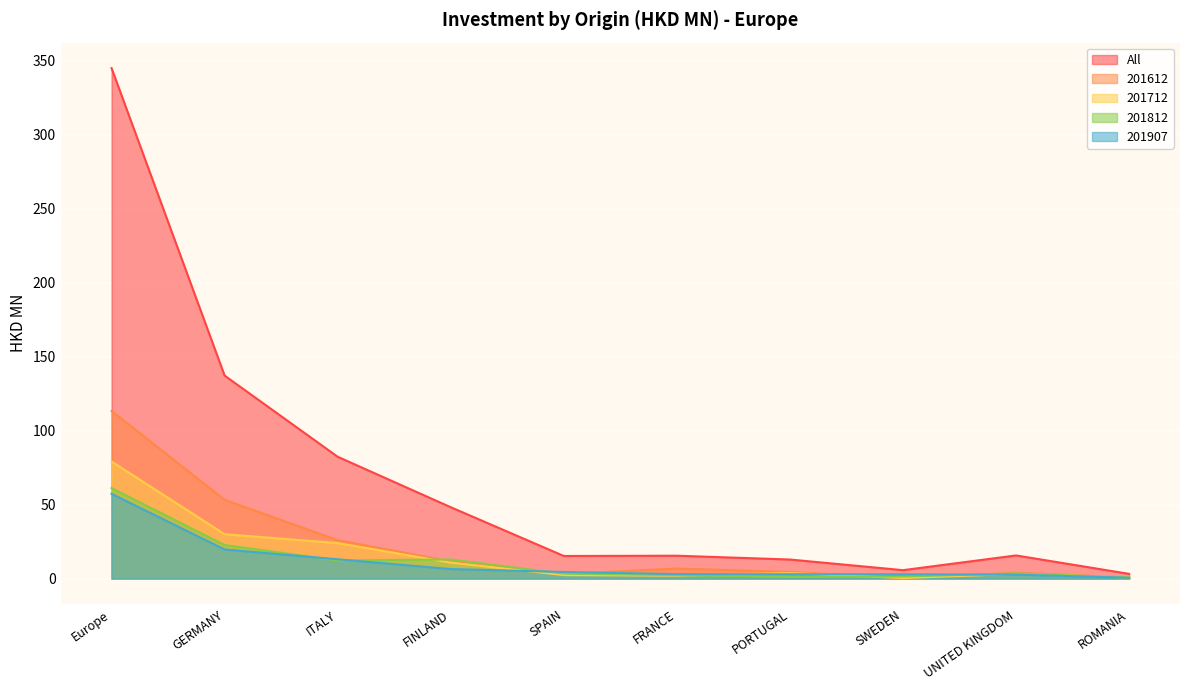

Rank the series by their maximum value, from lowest to highest.

201907, 201812, 201712, 201612, All